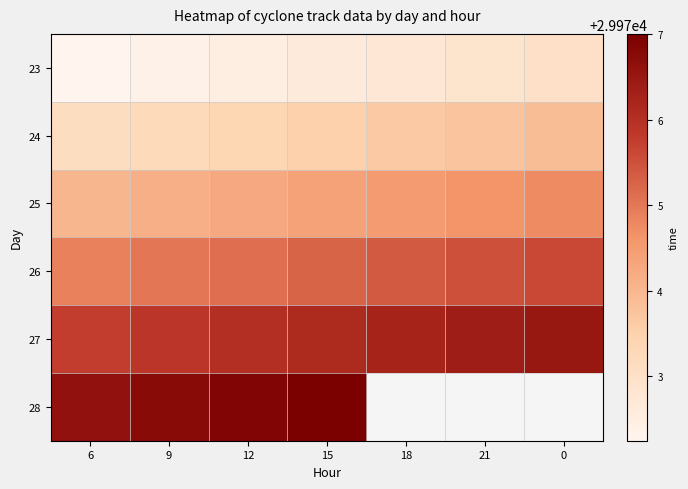

Which category has the highest value across all series?

15